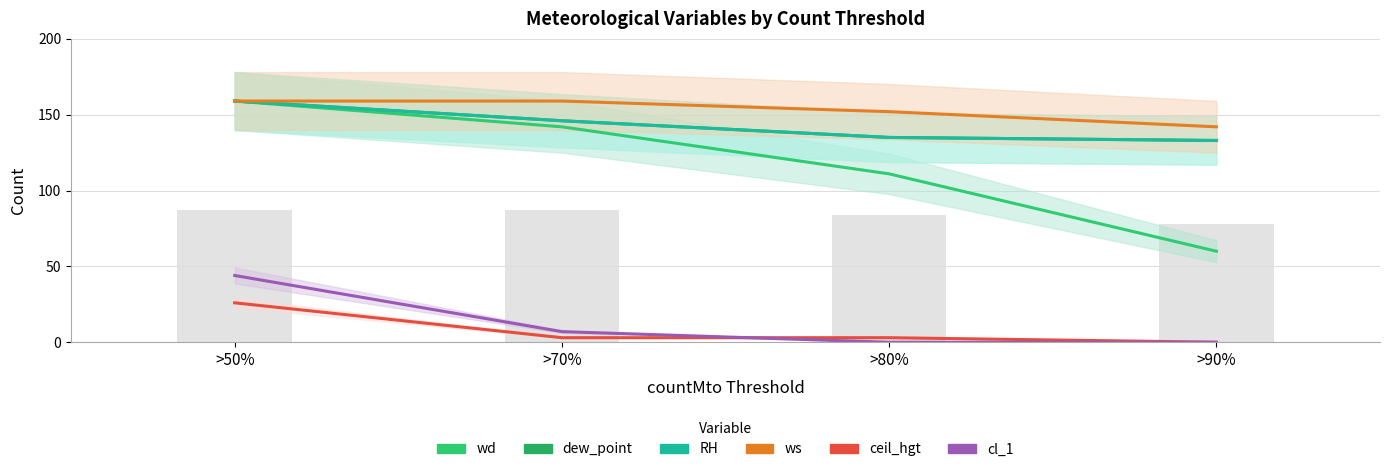

How many data points in cl_1 are less than 7?

2